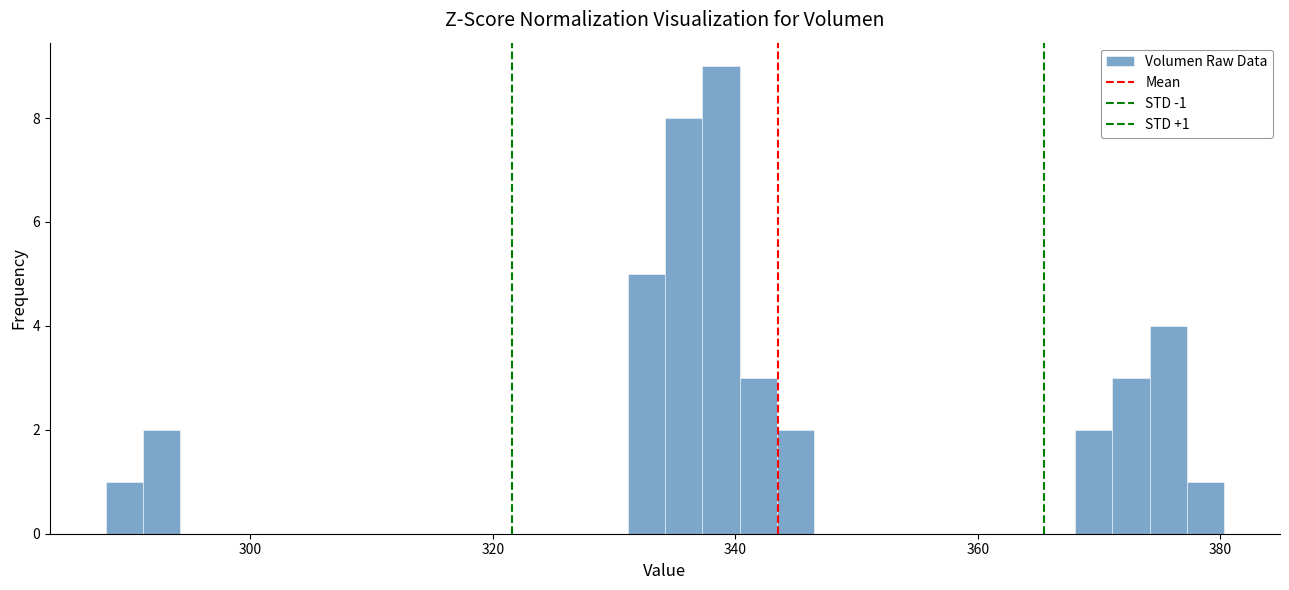

Read against the x-axis, roughly where is the centre of the tallest bar?

338